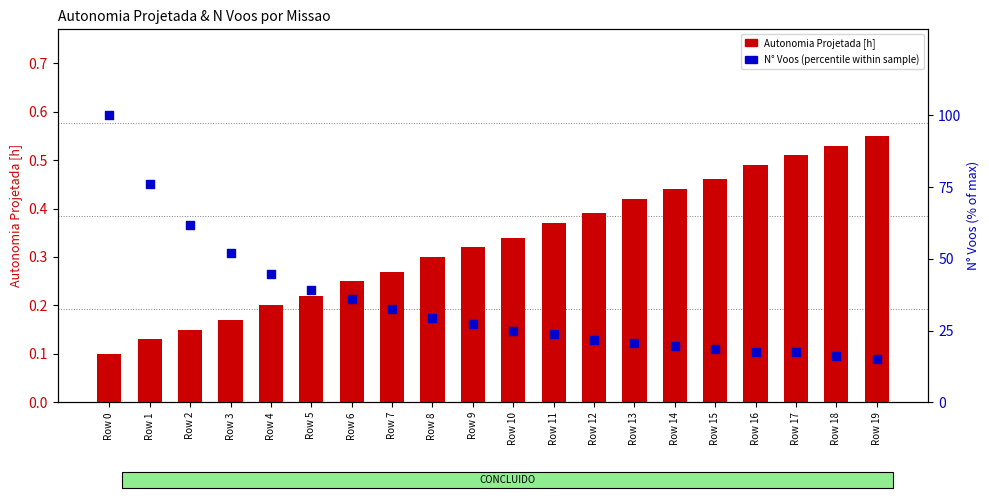

At which category is the sum across all series the highest?

Row 0